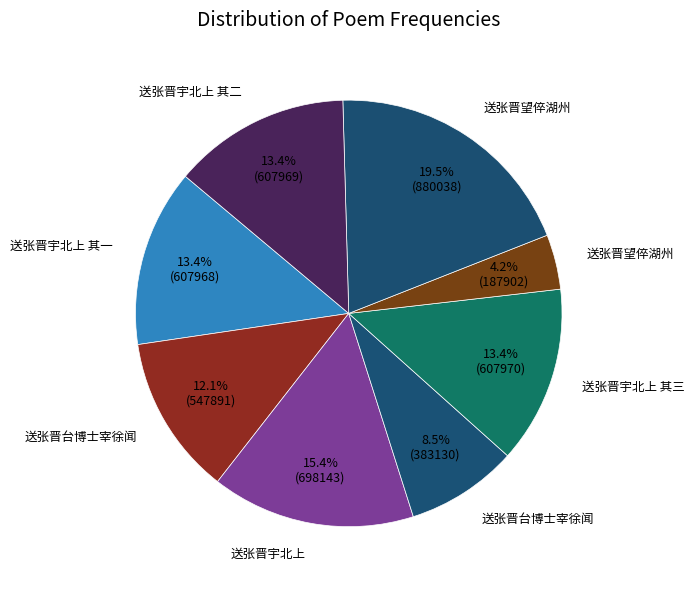

Which slice is the smallest?

送张晋望倅湖州